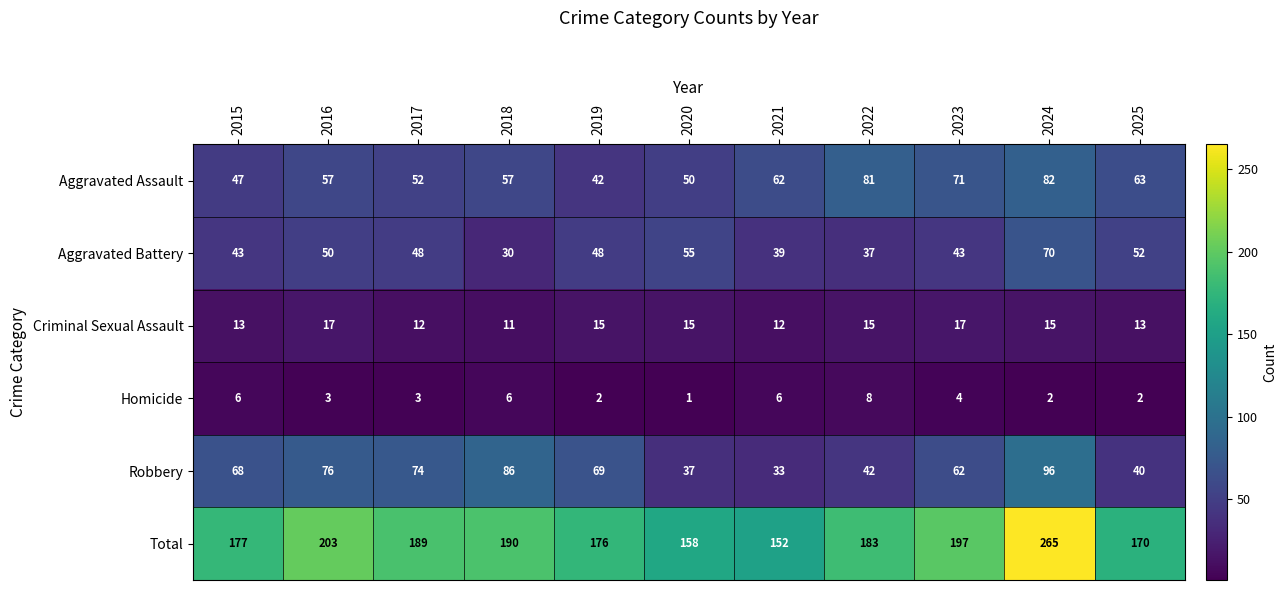

What is the greatest value displayed?

265